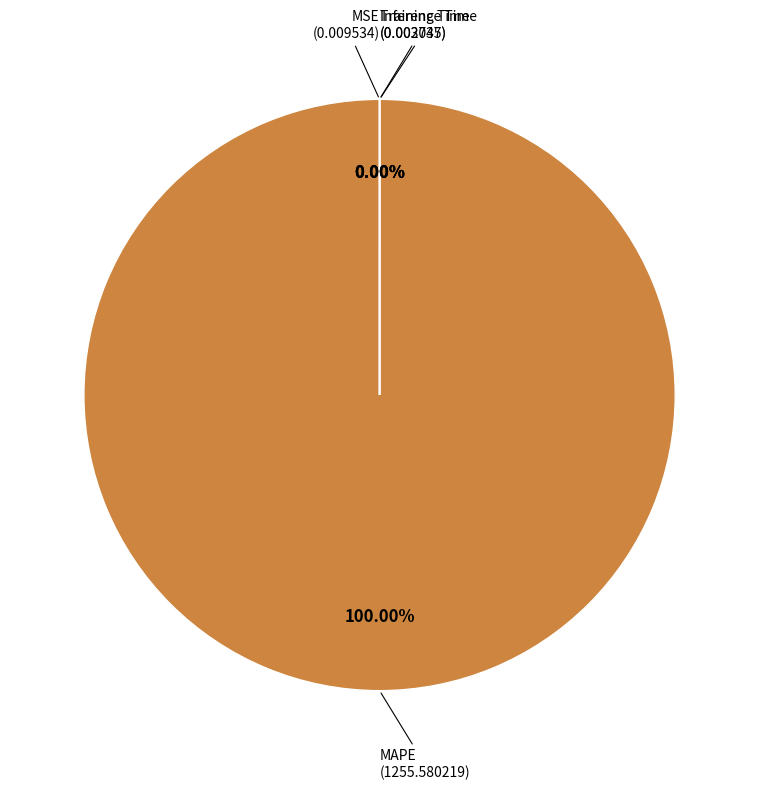

Rank the categories by value from highest to lowest.

MAPE, MSE, Training Time, Inference Time